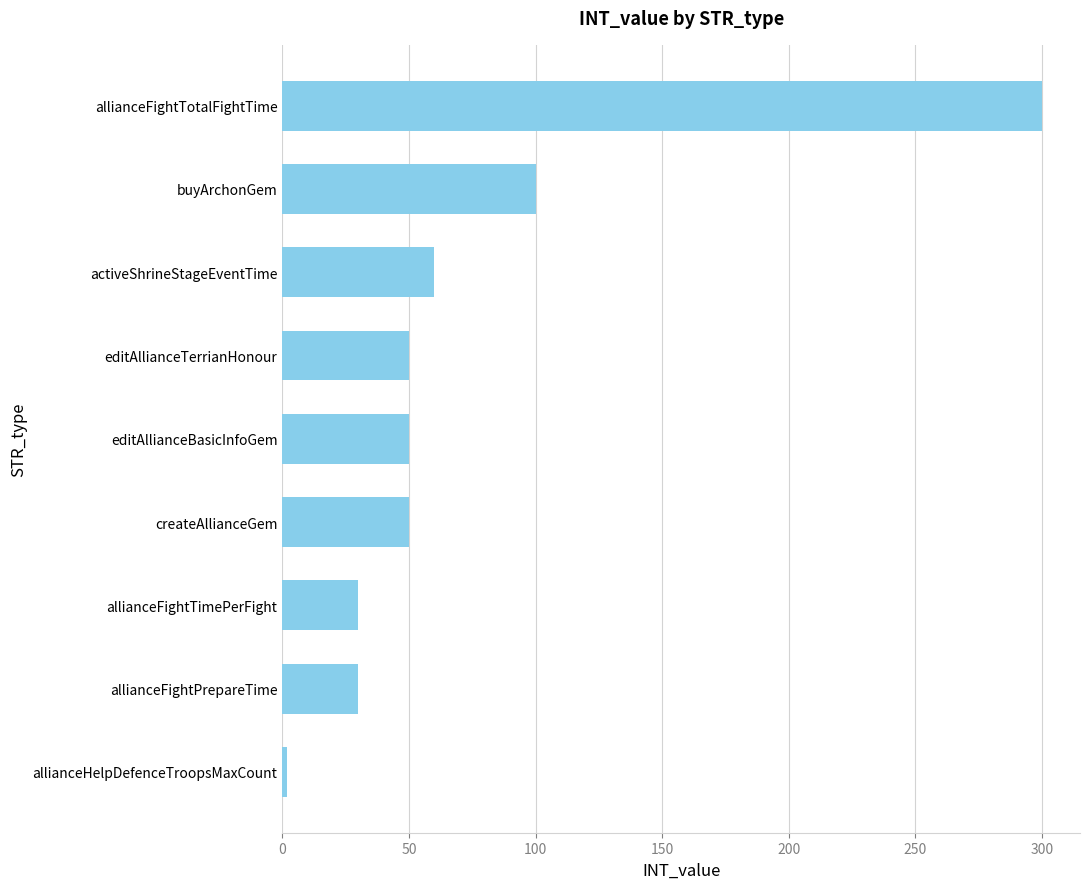

What is the average value?

75